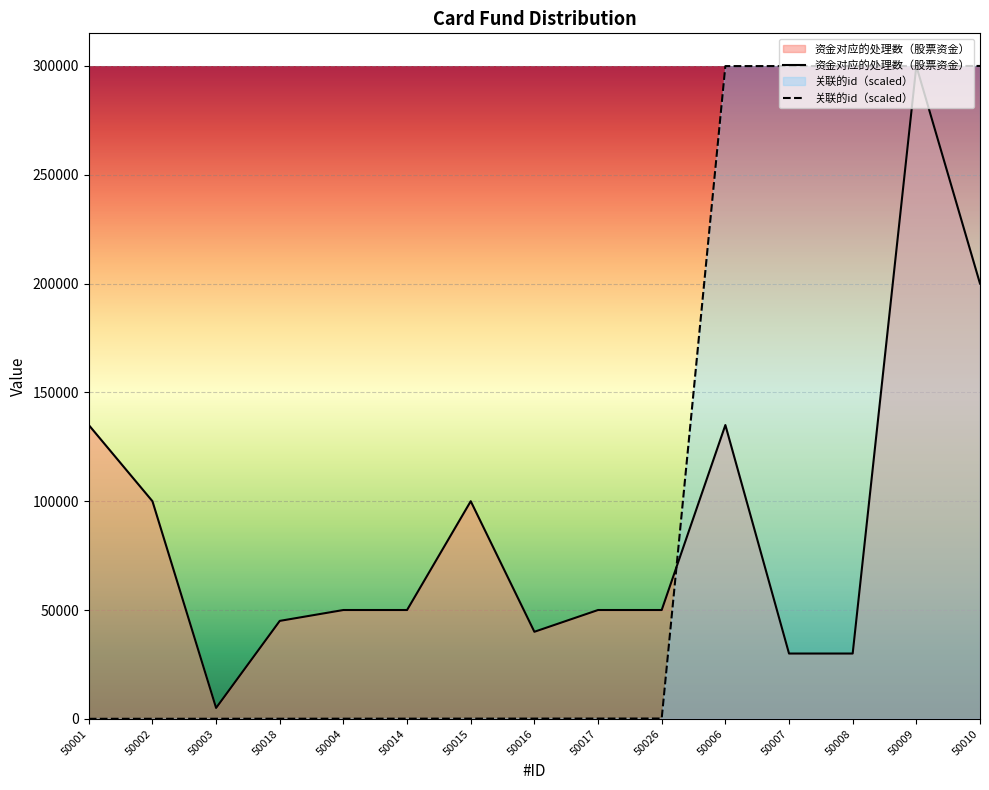

What is the average value of the 关联的id series?

100035.0